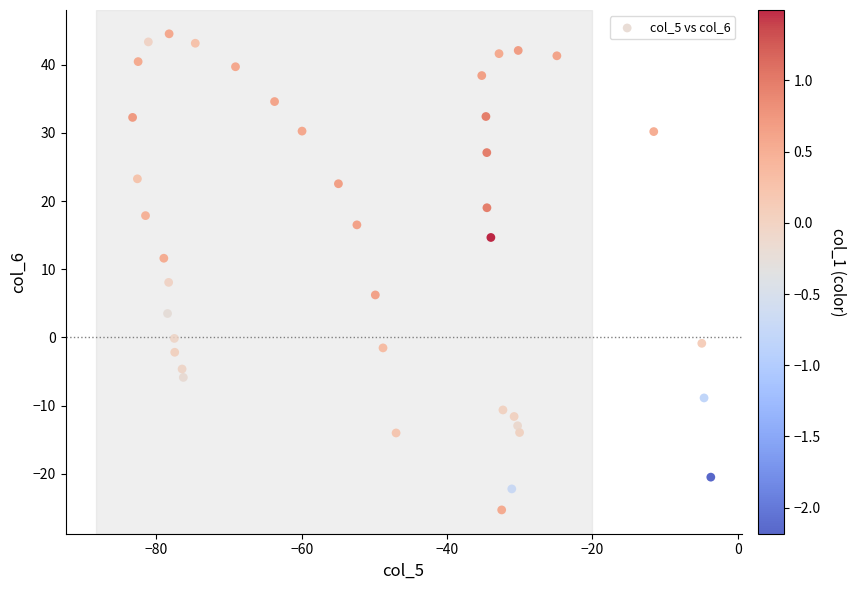

What is the range of Y values (max minus min)?

69.8